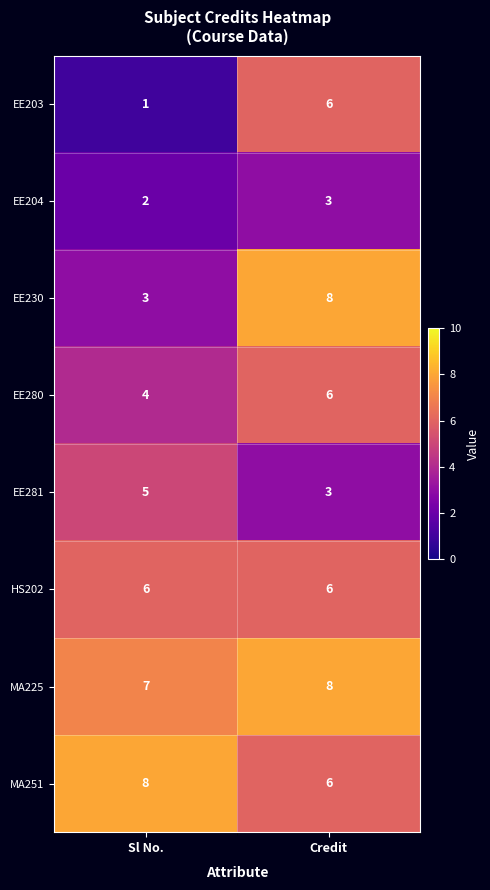

At how many categories does at least one series exceed 4?

2